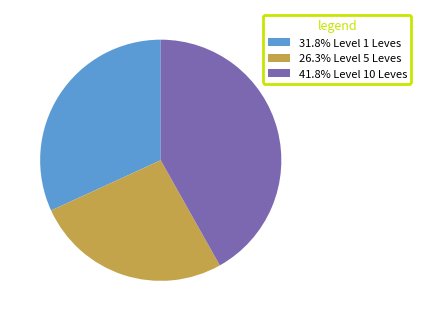

What is the ratio of the value at 31.8% Level 1 Leves to the value at 41.8% Level 10 Leves?

0.8